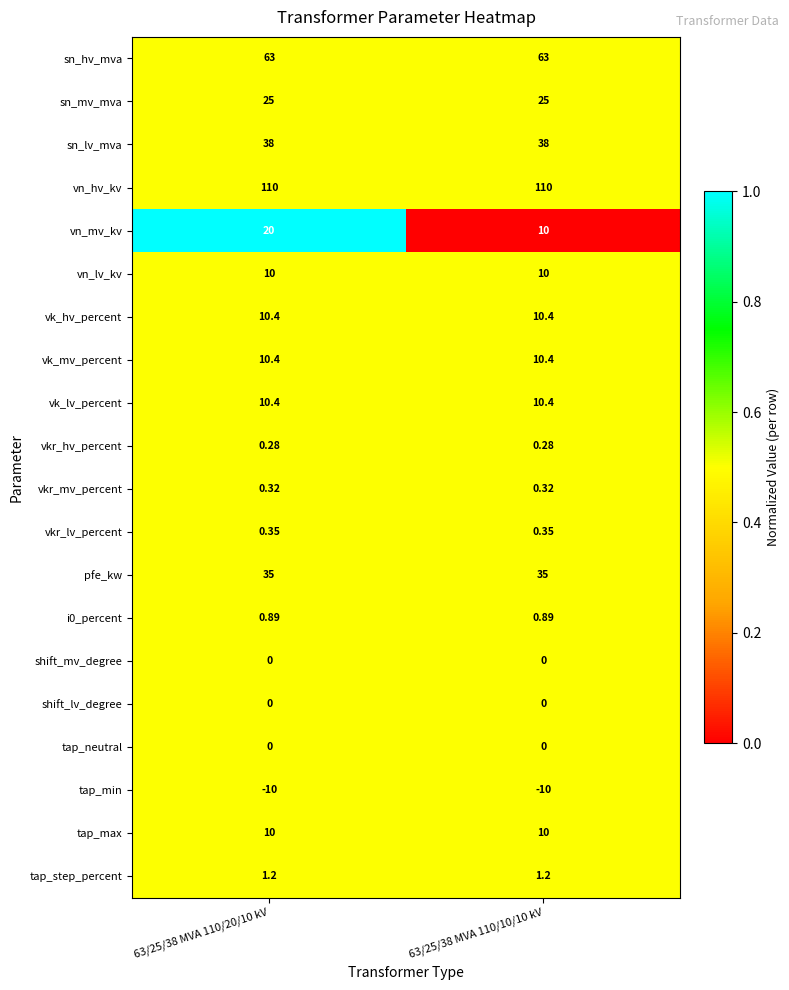

Between 63/25/38 MVA 110/20/10 kV and 63/25/38 MVA 110/10/10 kV, which series saw the biggest shift?

vn_mv_kv